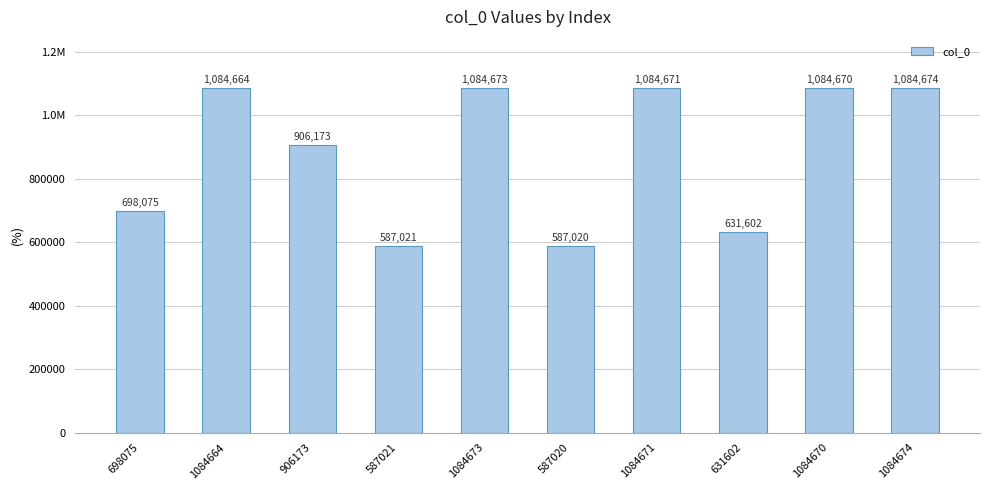

Where does the data first go above 1084664?

1084673